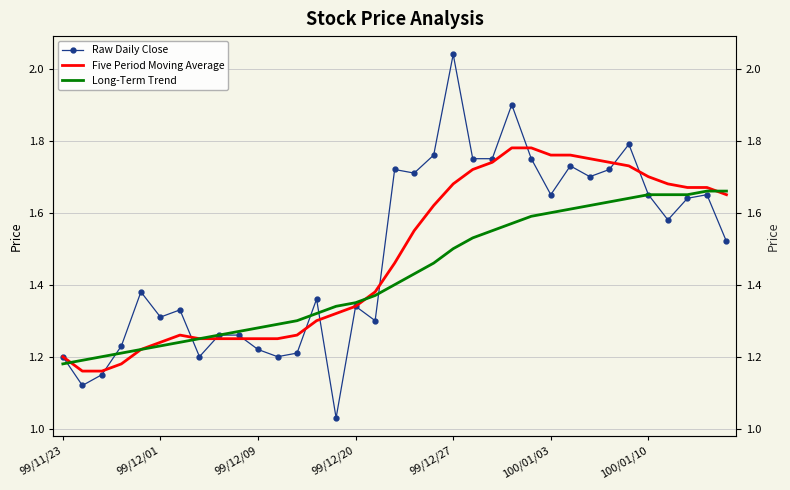

How many lines are shown in the chart?

3